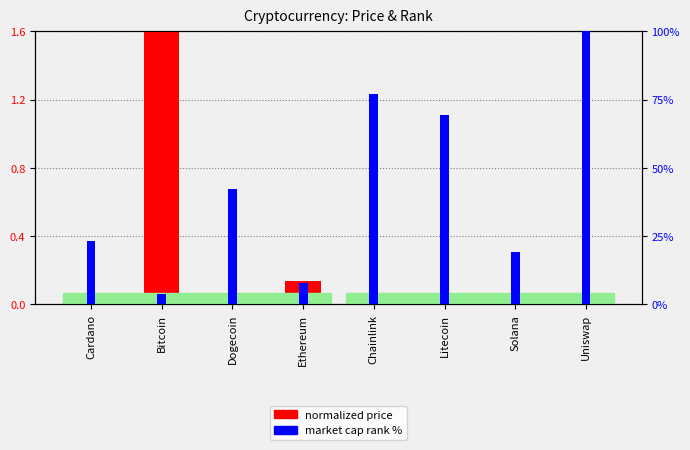

Rank the categories by market cap rank % value from highest to lowest.

Uniswap, Chainlink, Litecoin, Dogecoin, Cardano, Solana, Ethereum, Bitcoin